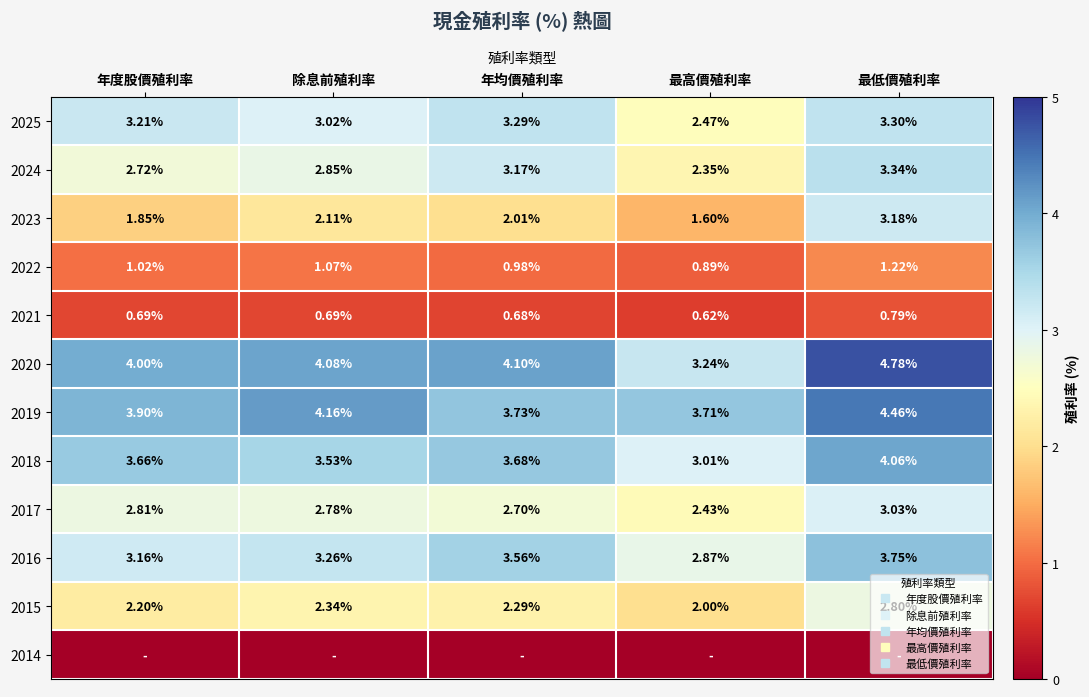

At 除息前殖利率, list the series in order from largest to smallest.

2019, 2020, 2018, 2016, 2025, 2024, 2017, 2015, 2023, 2022, 2021, 2014